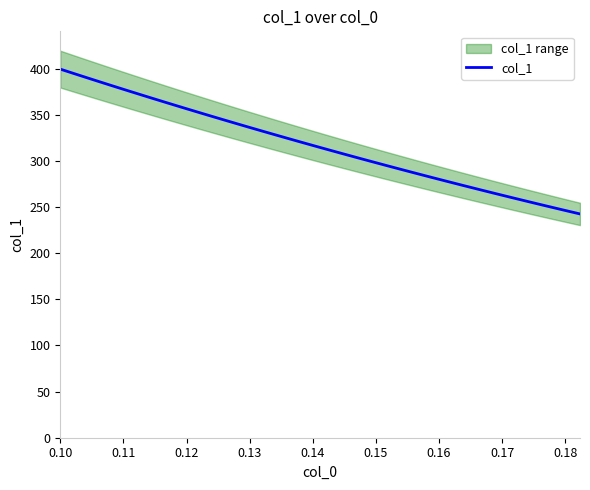

What is the sum of all values?

12976.3